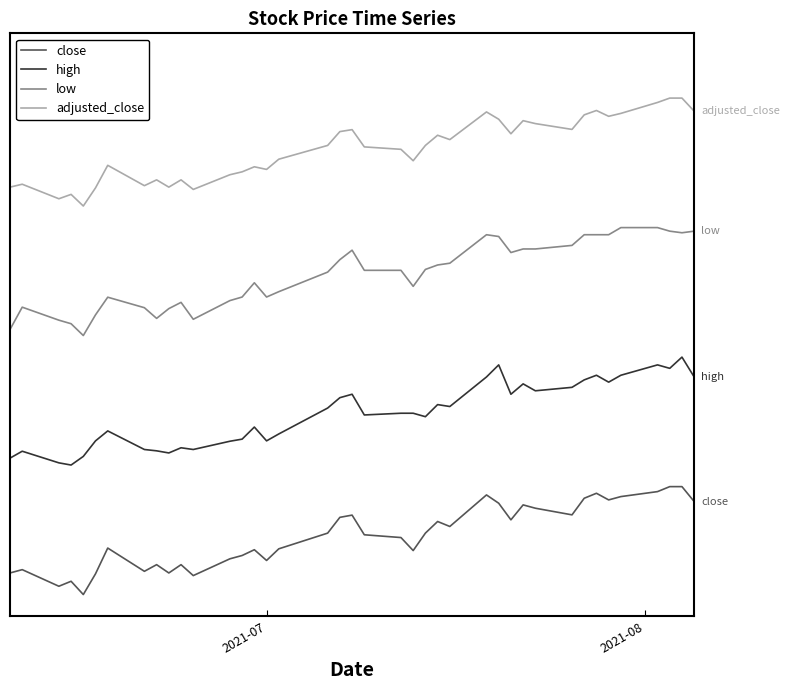

What is the value of the high point at the 34th from the left?

0.5